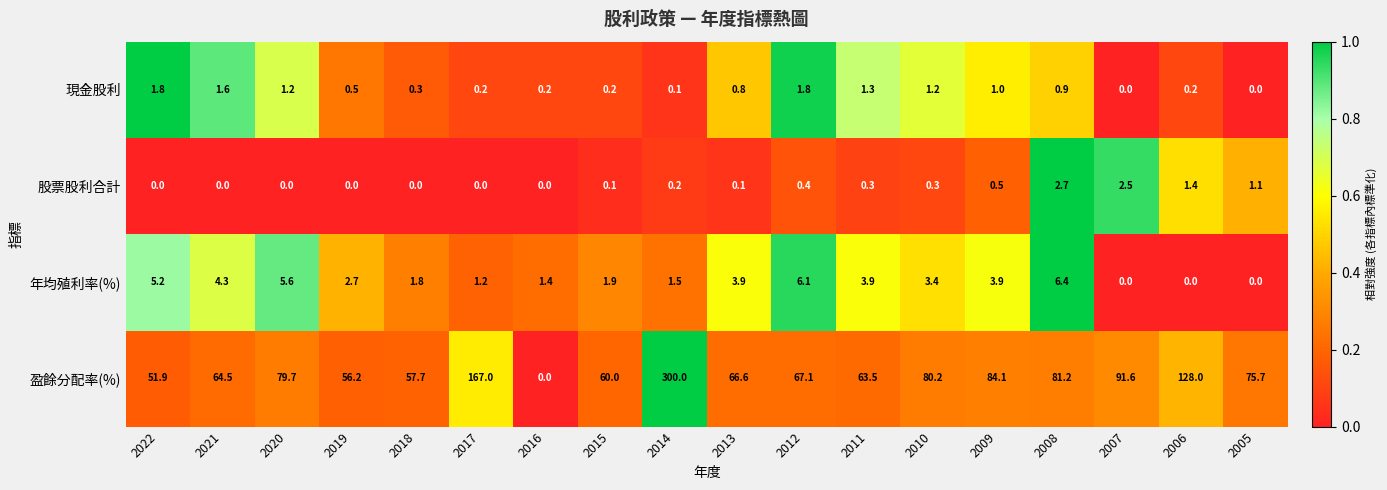

Which series has the largest total across all categories?

盈餘分配率(%)